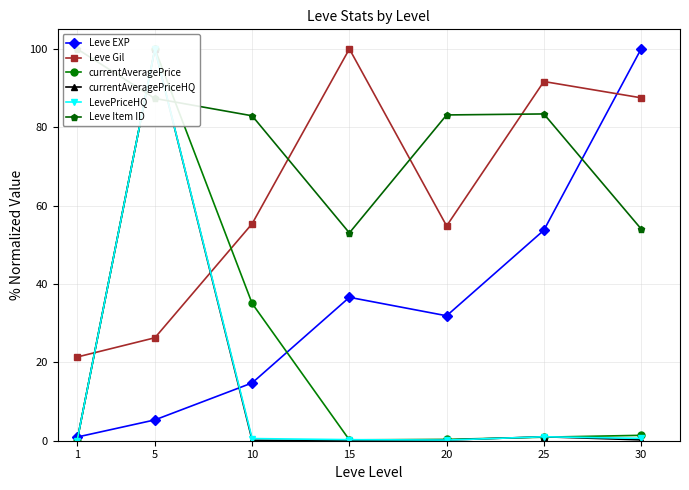

Is it true that Leve EXP equals 28.0 at 25?

False